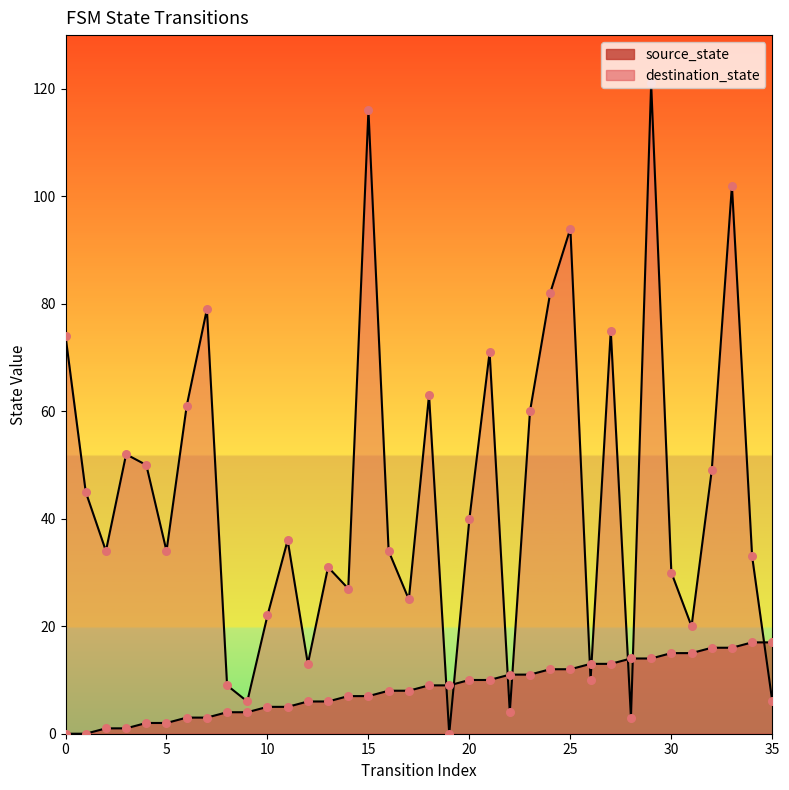

Which series reaches the minimum Y coordinate?

source_state